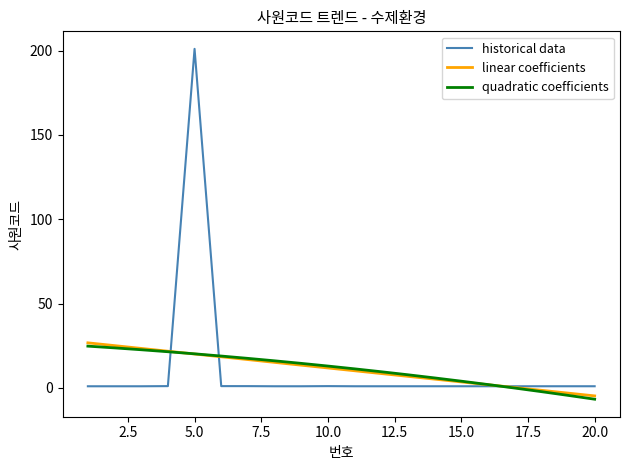

What are all the series names shown in the legend?

historical data, linear coefficients, quadratic coefficients